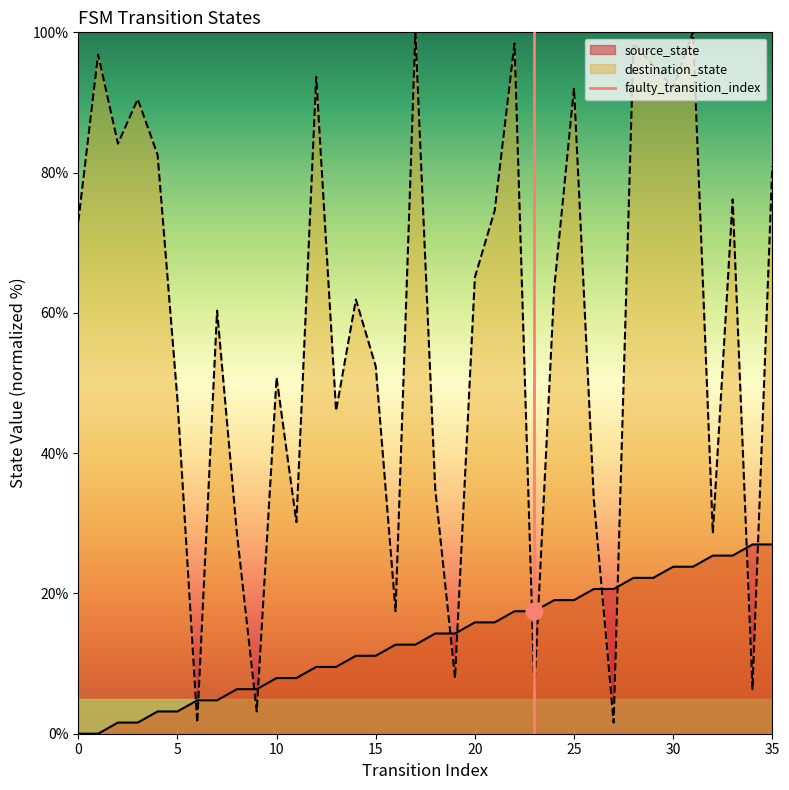

What is the difference between the highest and lowest values at 21?

58.7